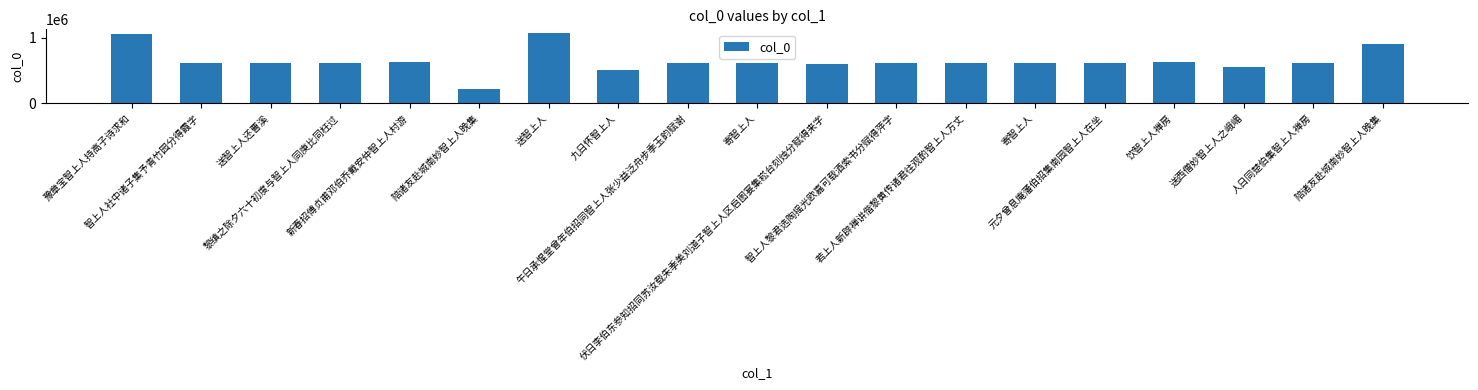

Are the bars grouped side by side (vs. stacked)?

No